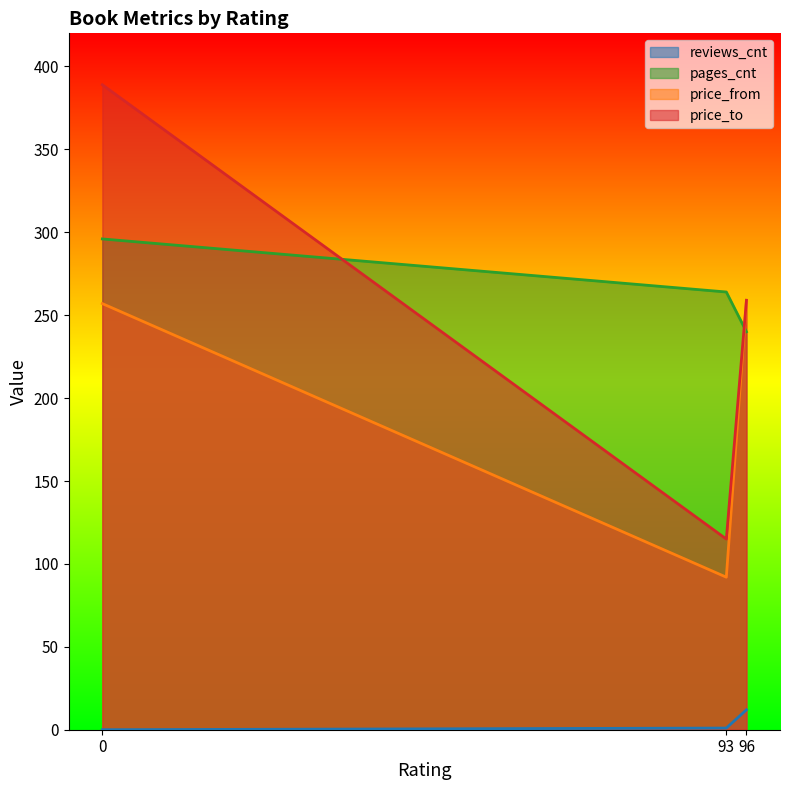

Is the value of price_to at 96 greater than the value of reviews_cnt at 0?

Yes